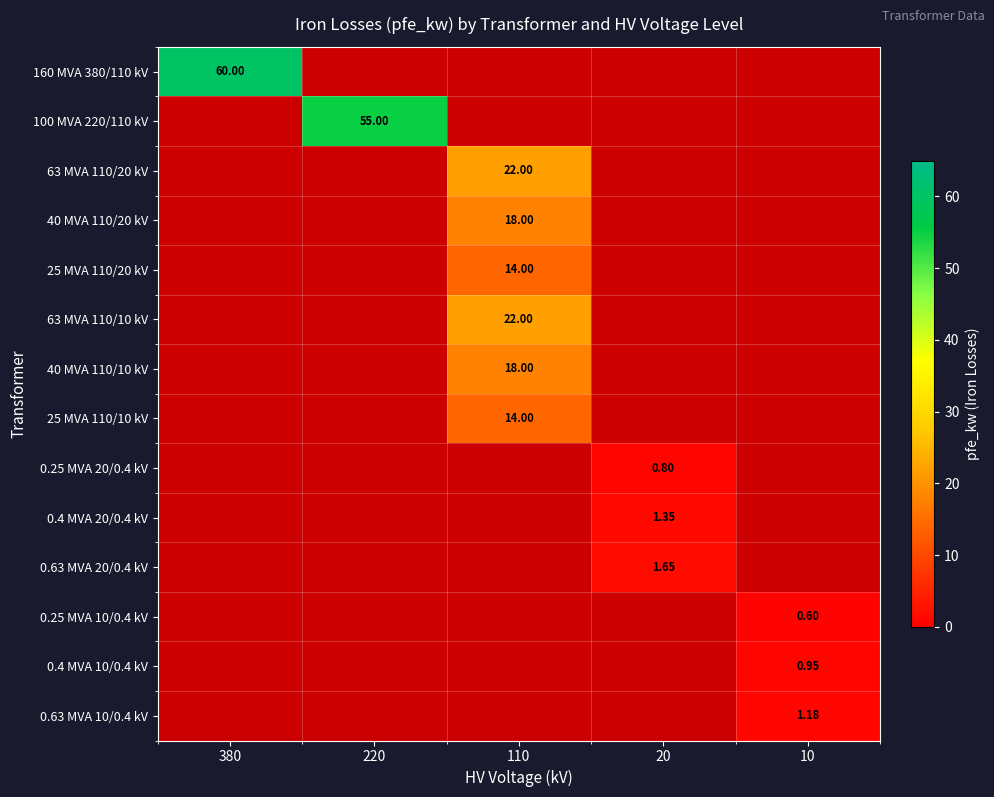

At which label does 0.4 MVA 20/0.4 kV reach its minimum?

380